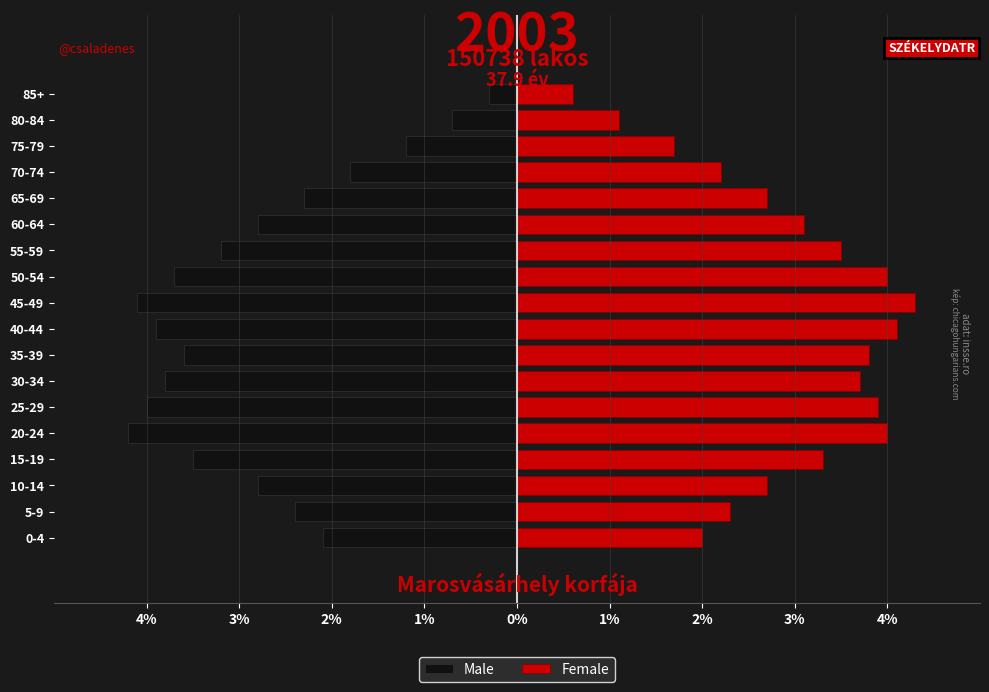

What are all the series names shown in the legend?

Male, Female